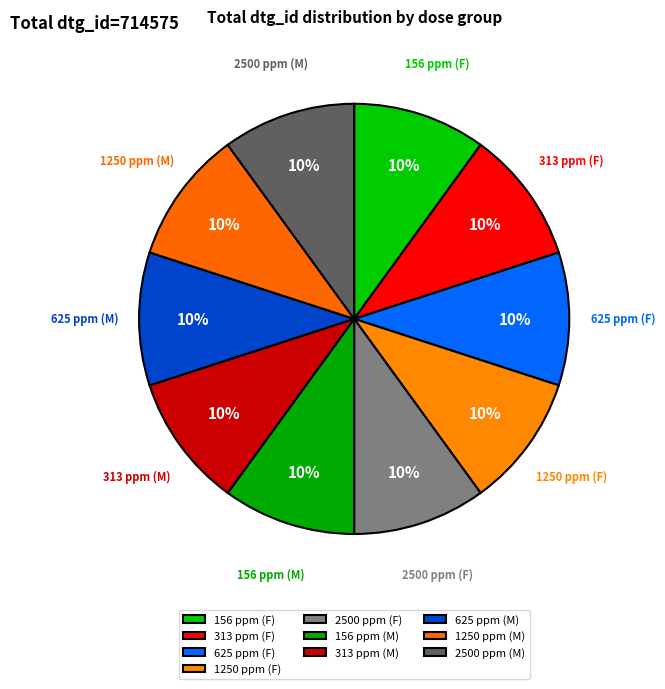

What percentage is the 313 ppm (F) slice, to the nearest percent?

10%